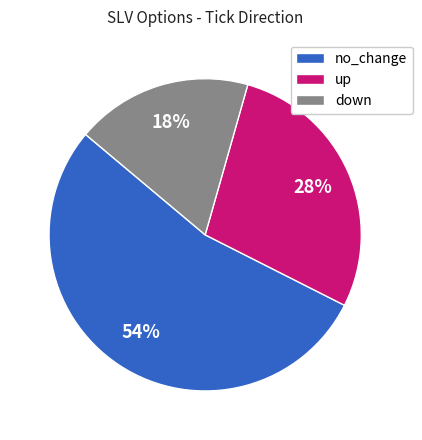

Does any single category account for the majority?

Yes